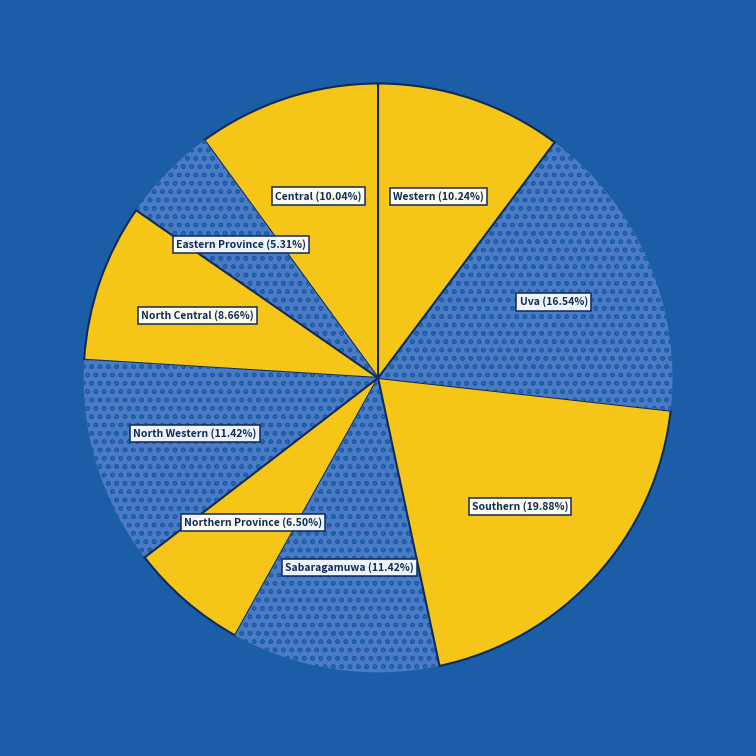

Is there any slice that represents more than half of the pie?

No